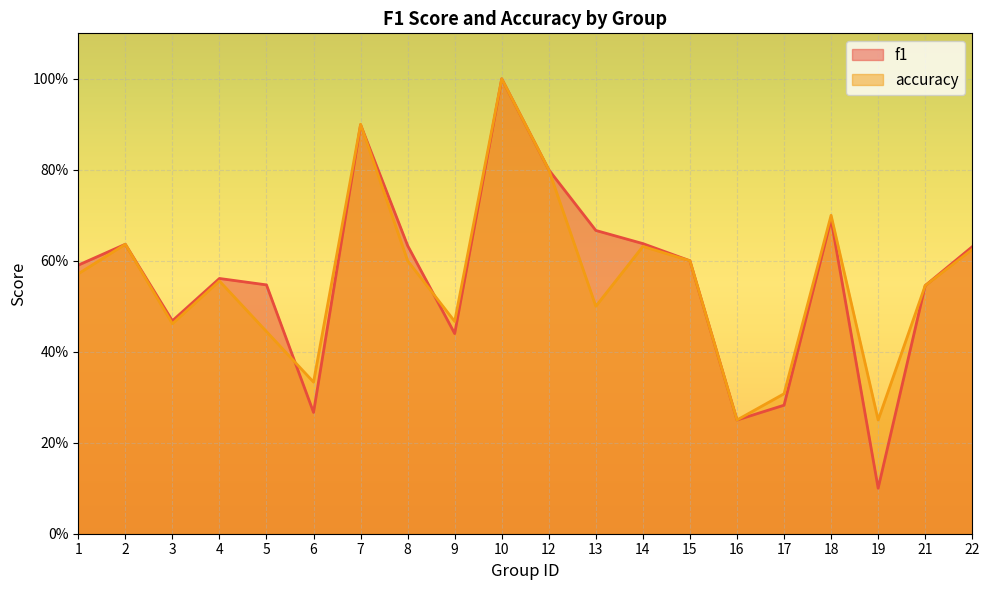

What value does the f1 series have at 15?

0.6